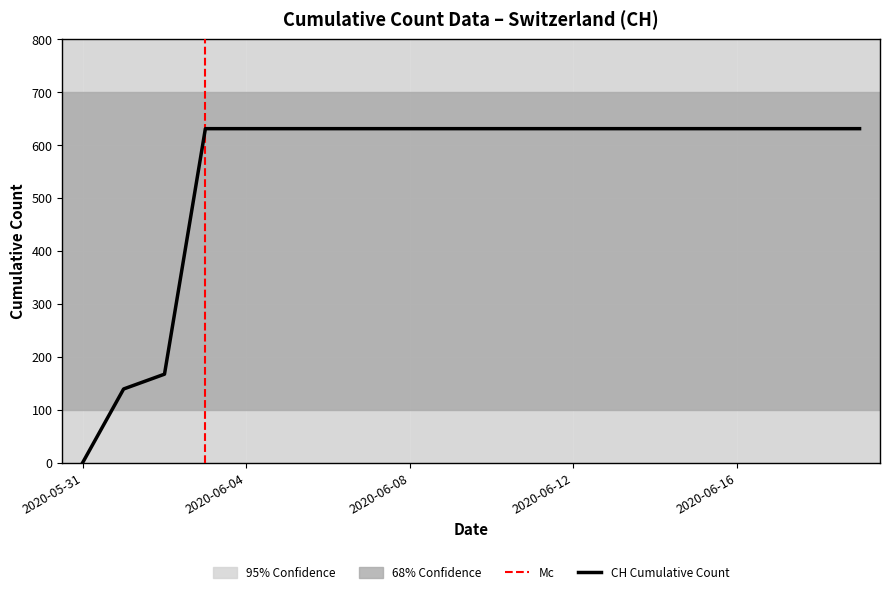

What is the sum of all values?

11033